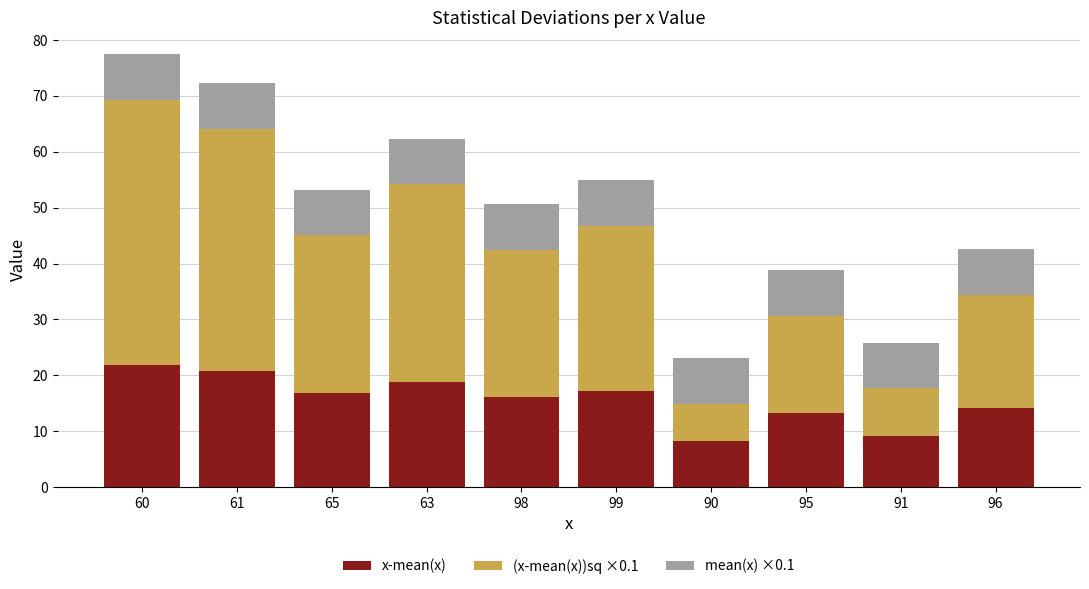

What is the maximum value for x-mean(x)?

21.8